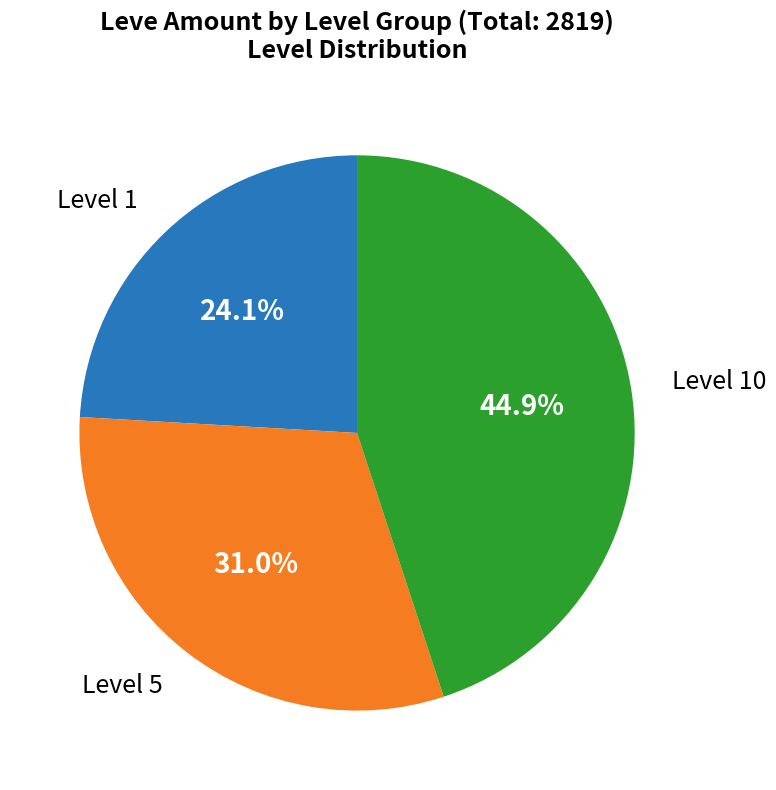

Is there a majority slice in this chart?

No